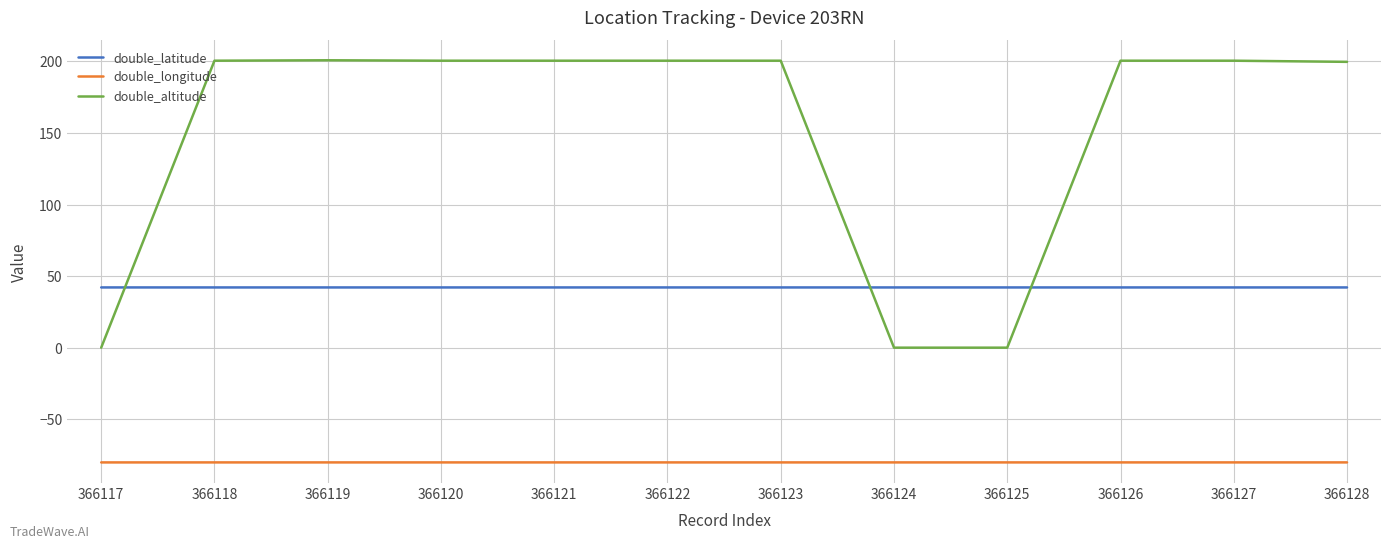

What are all the series names shown in the legend?

double_latitude, double_longitude, double_altitude